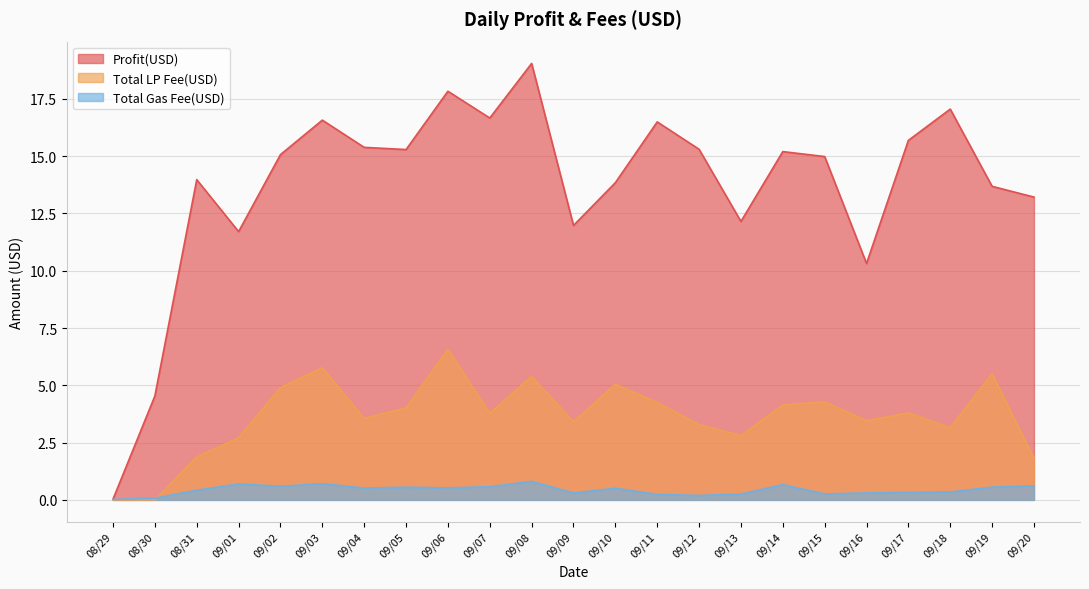

What is the sum of the Total Gas Fee(USD) values at 09/04 and 09/11?

0.8